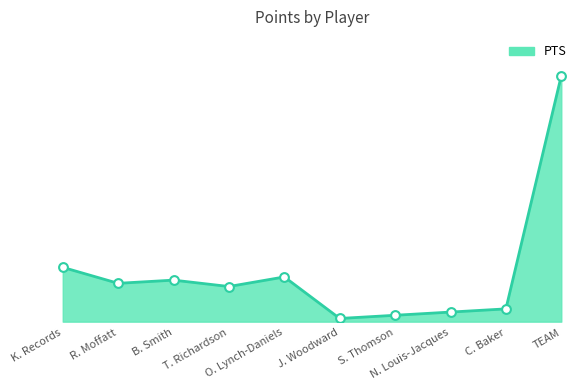

What is the ratio of the value at B. Smith to the value at TEAM?

0.2